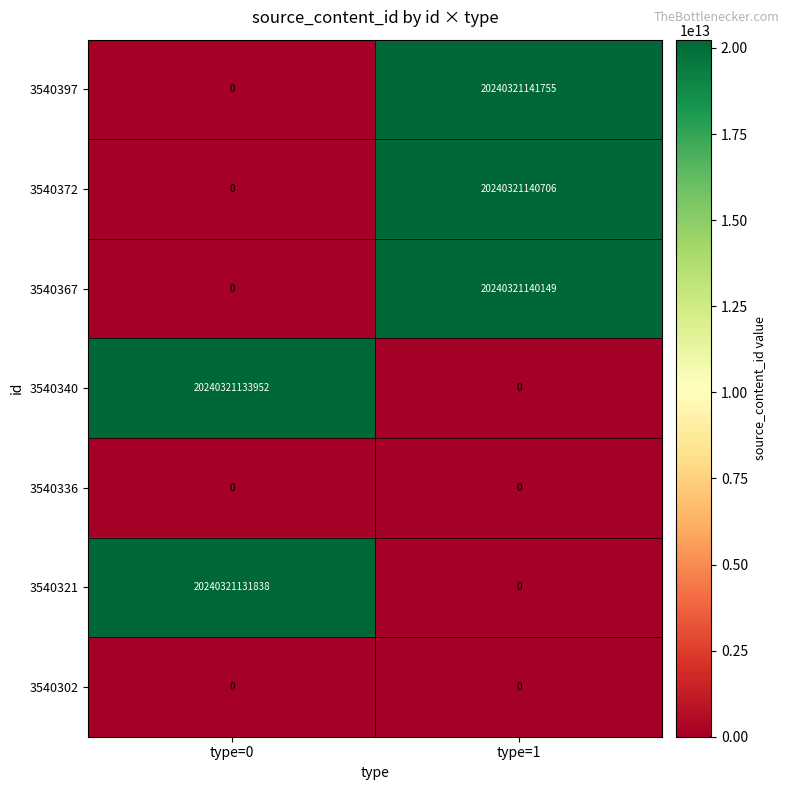

At which label does 3540340 reach its peak?

type=0